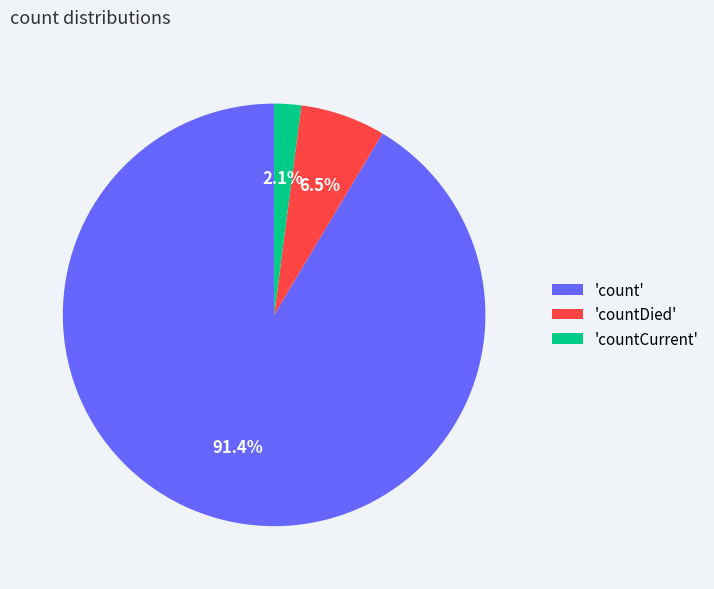

Does any single category account for the majority?

Yes